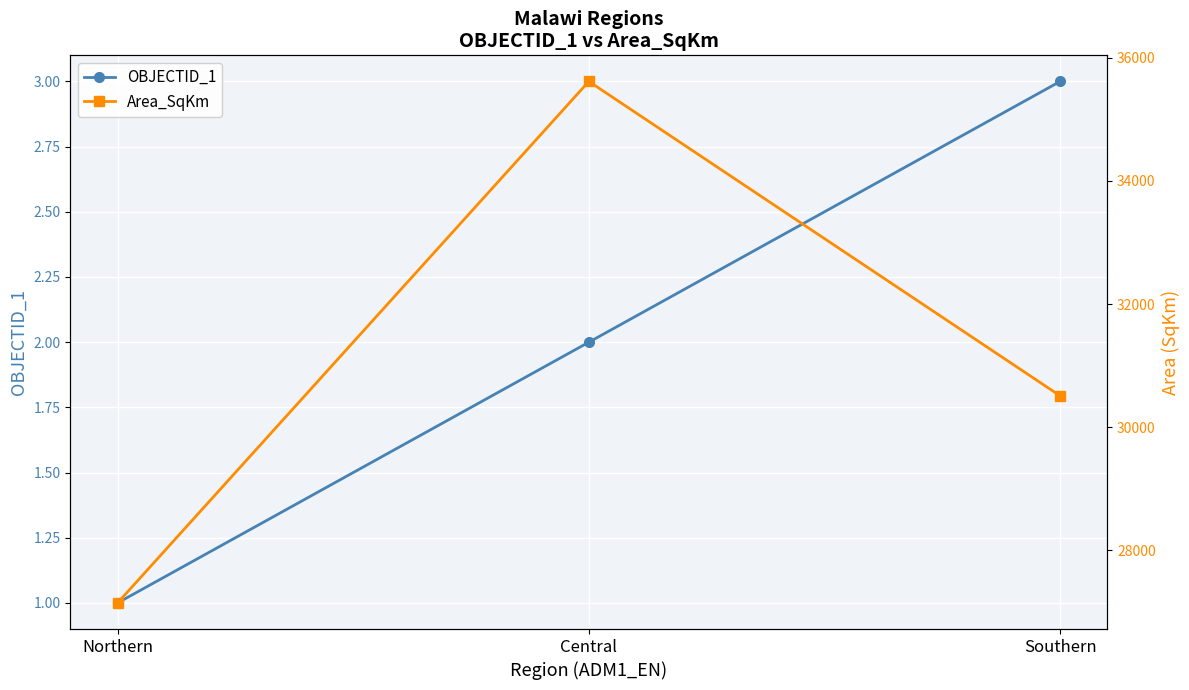

Rank the series by their maximum value, from highest to lowest.

Area_SqKm, OBJECTID_1